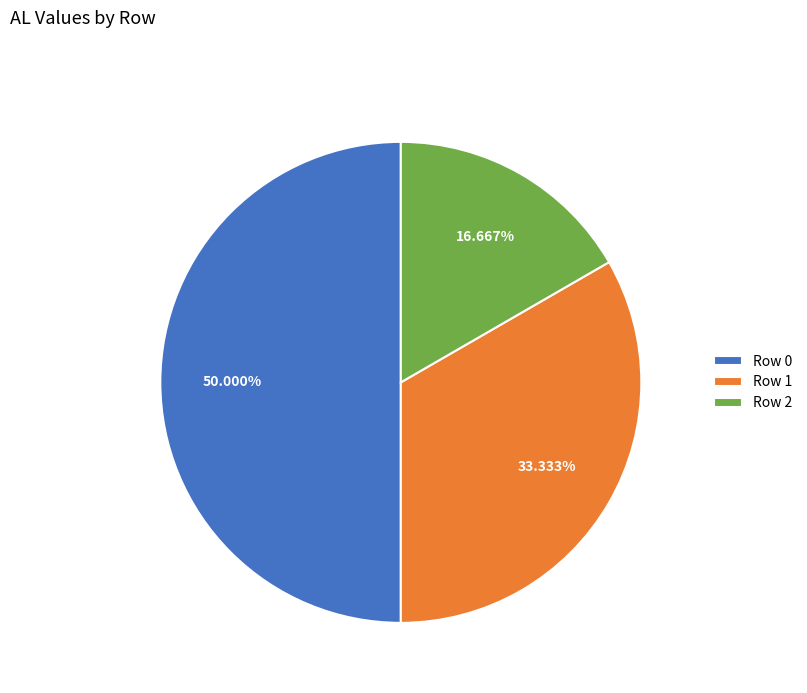

Combined, do Row 0 and Row 1 account for over 50%?

Yes